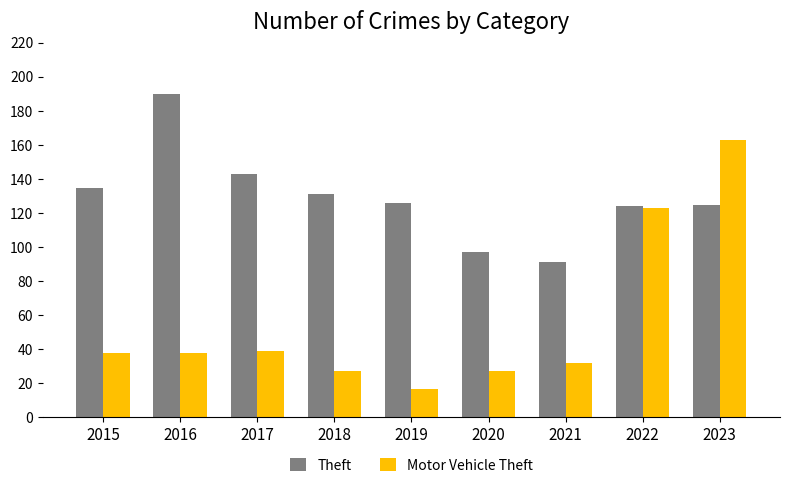

What are all the series names shown in the legend?

Theft, Motor Vehicle Theft